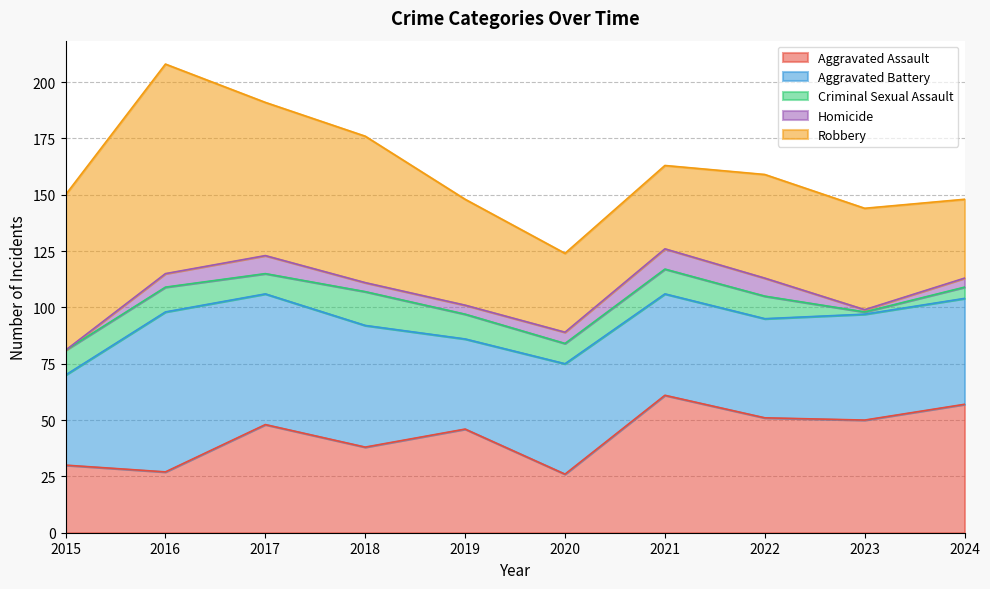

True or false: Homicide and Aggravated Assault cross at least once.

False